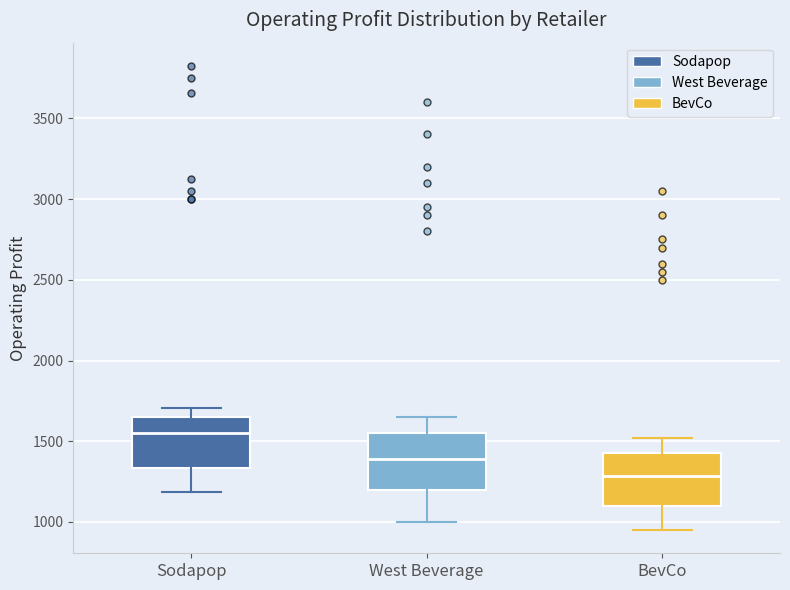

Reading left to right, transcribe this box plot: for each box, give where its median line is, the range the box spans, and where its two whiskers end, as read against the y-axis. The values are not printed on the chart, so give them approximately, as read against the axis.

Sodapop: median 1550, box 1350 to 1650, whiskers 1200 to 1700
West Beverage: median 1400, box 1200 to 1550, whiskers 1000 to 1650
BevCo: median 1300, box 1100 to 1450, whiskers 950 to 1500